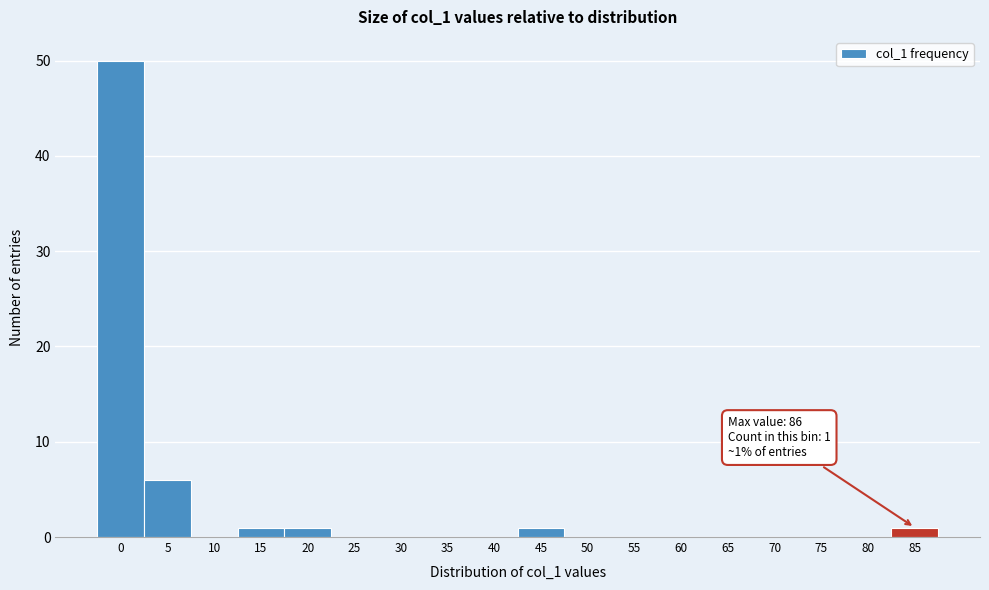

Reading left to right, extract all data points from this chart.

0=50	5=6	10=0	15=1	20=1	25=0	30=0	35=0	40=0	45=1	50=0	55=0	60=0	65=0	70=0	75=0	80=0	85=1